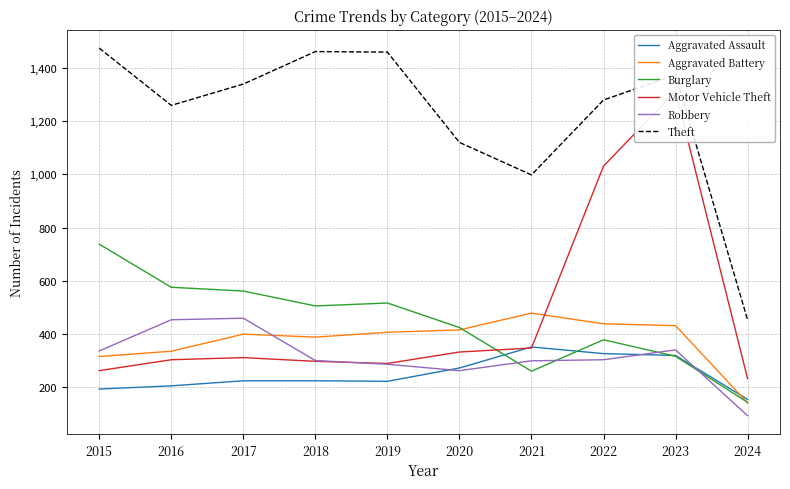

At which category does Burglary reach its first local valley?

2018